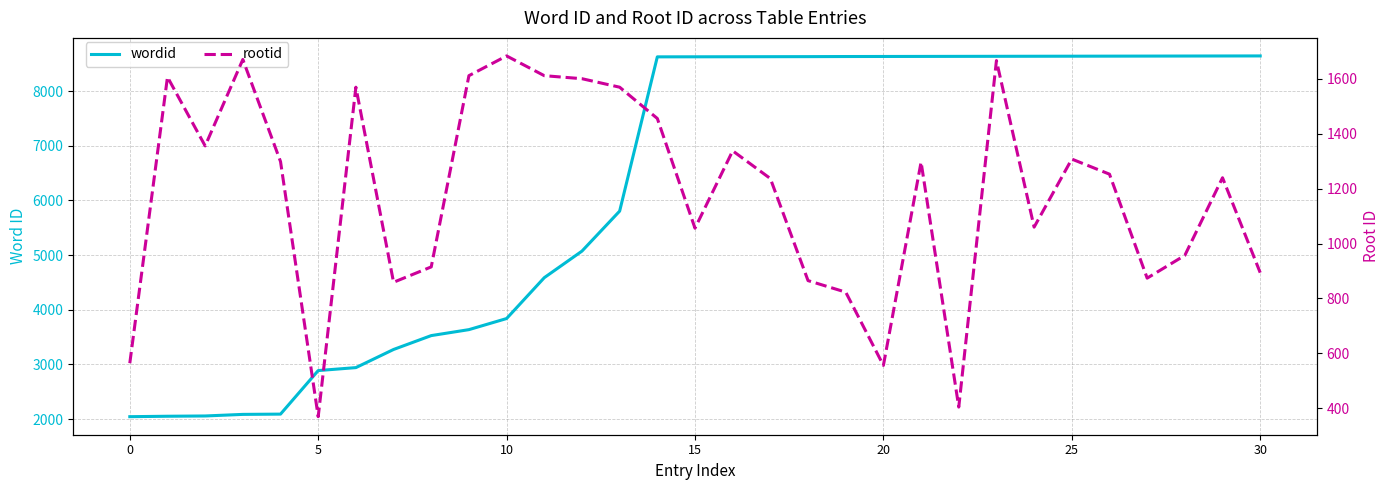

True or false: rootid and wordid intersect in this chart.

False